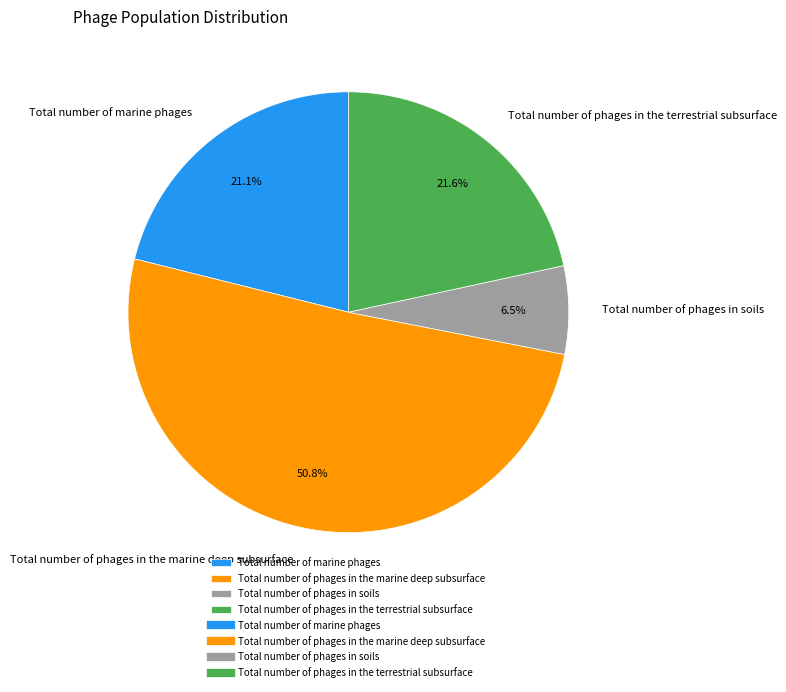

What percentage do Total number of phages in the terrestrial subsurface and Total number of marine phages together represent?

42.7%